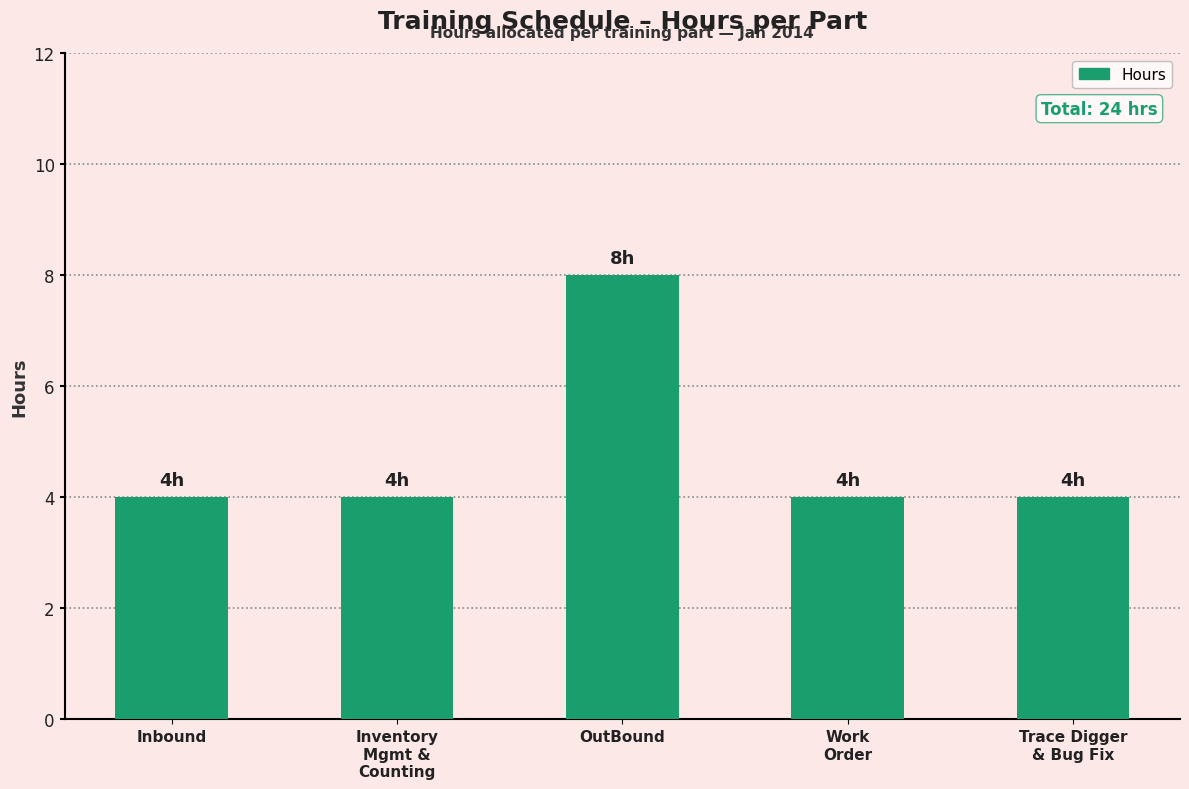

What is the minimum value shown in the chart?

4